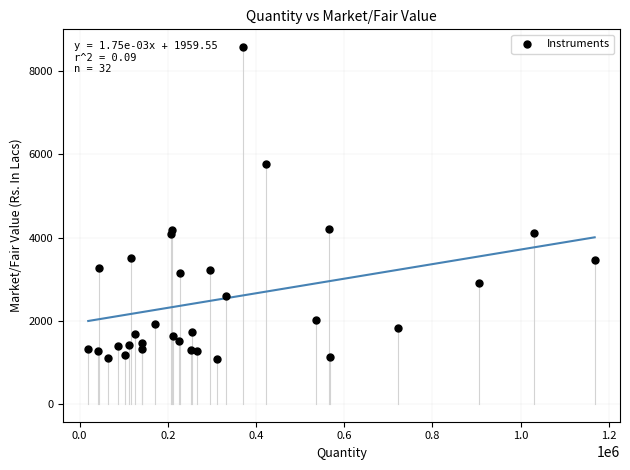

What is the range of X values (max minus min)?

1148238.0